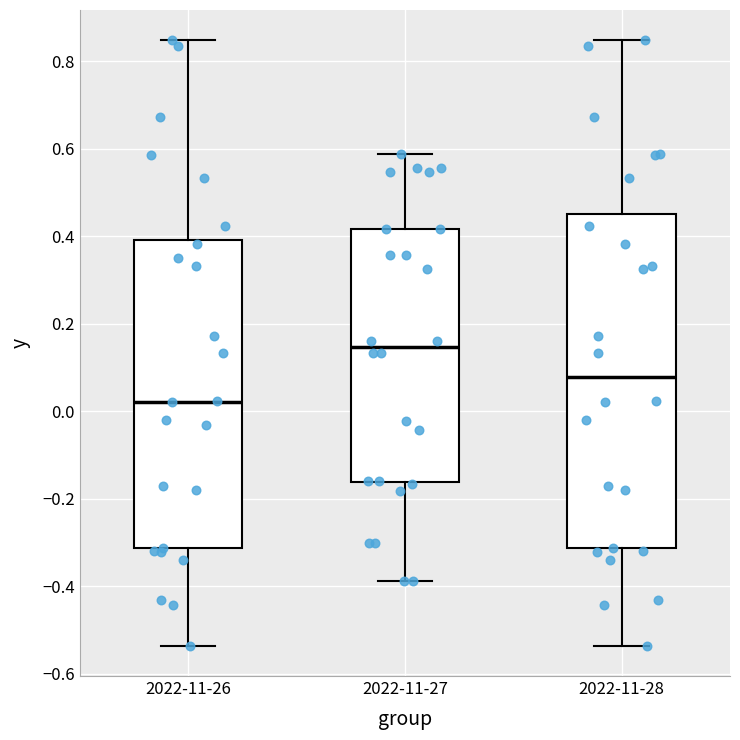

Which box's median line is the highest?

2022-11-27